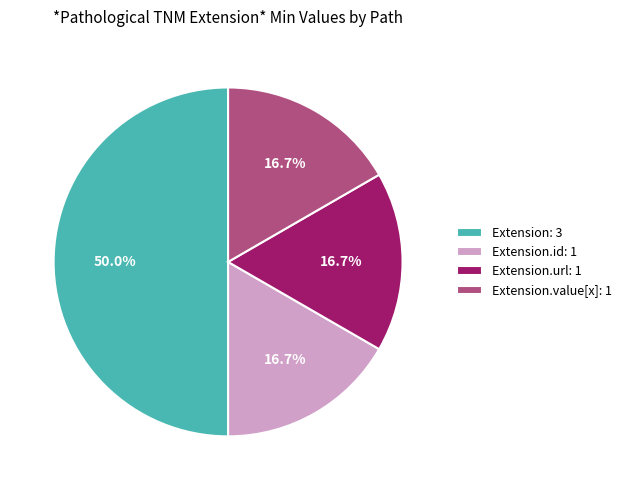

Which category has the biggest portion of the pie?

Extension: 3